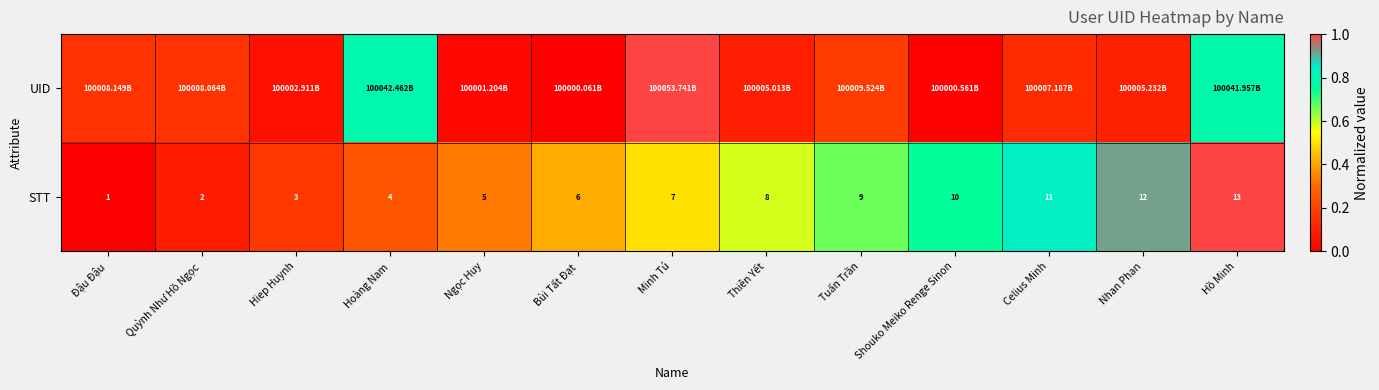

Rank the categories by STT value from lowest to highest.

Đậu Đậu, Quỳnh Như Hồ Ngọc, Hiep Huynh, Hoàng Nam, Ngọc Huy, Bùi Tất Đạt, Minh Tú, Thiên Yết, Tuấn Trần, Shouko Meiko Renge Sinon, Celius Minh, Nhan Phan, Hồ Minh